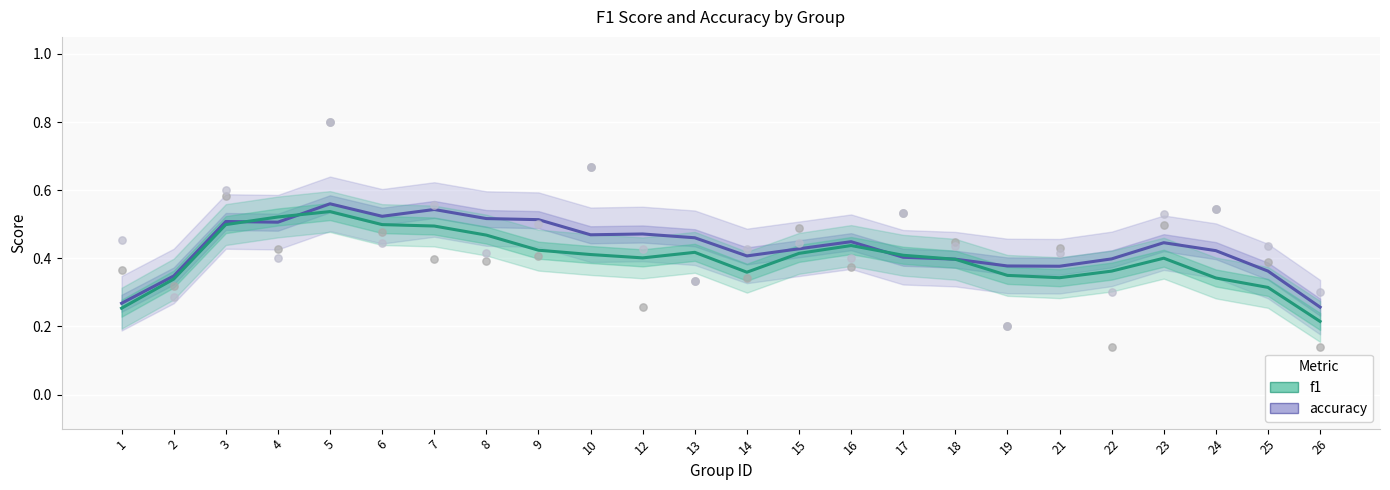

At how many categories does at least one series exceed 0?

24